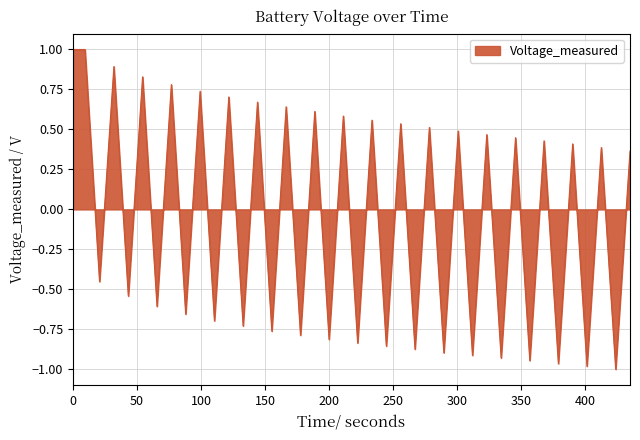

What is the maximum value shown in the chart?

1.0